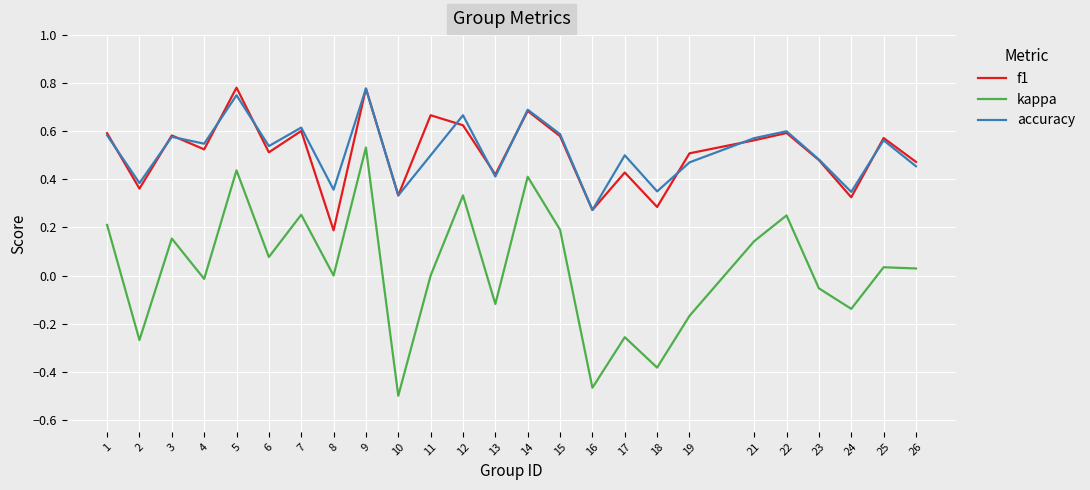

True or false: f1 and kappa cross at least once.

False